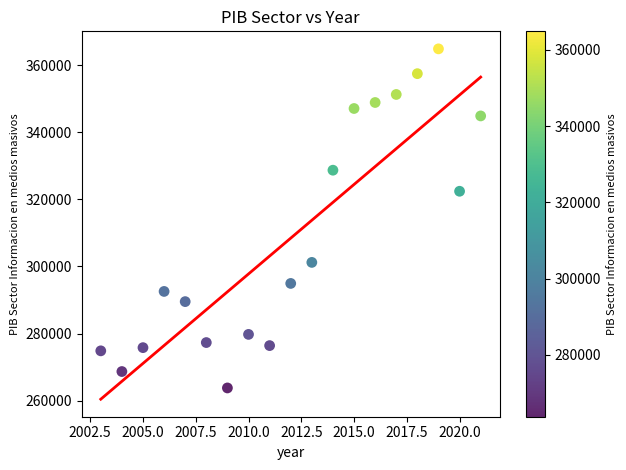

What Y value in the scatter plot is closest to 314333?

322423.3